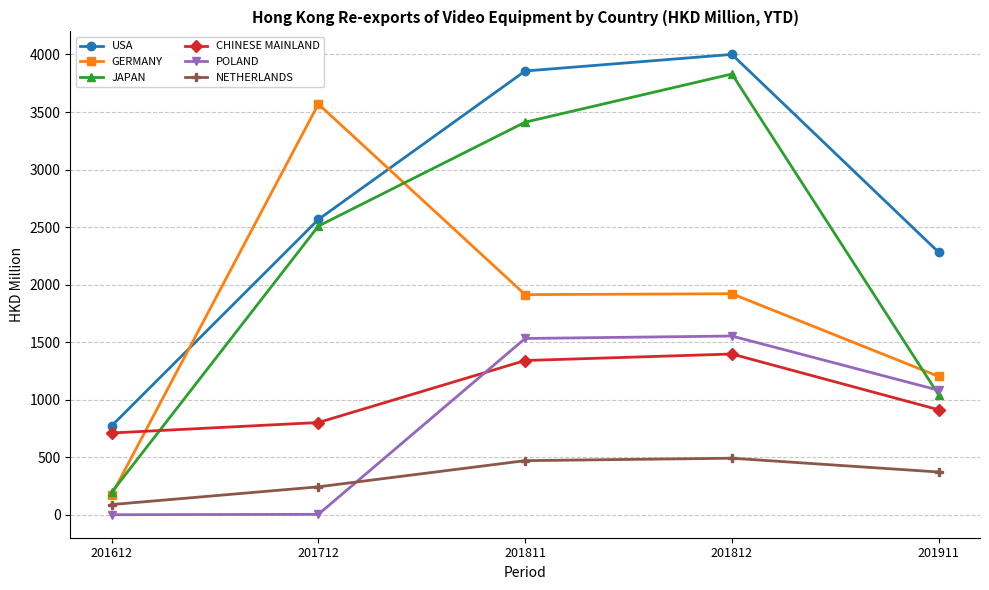

The value of CHINESE MAINLAND at 201811 is 387.3. True or false?

False